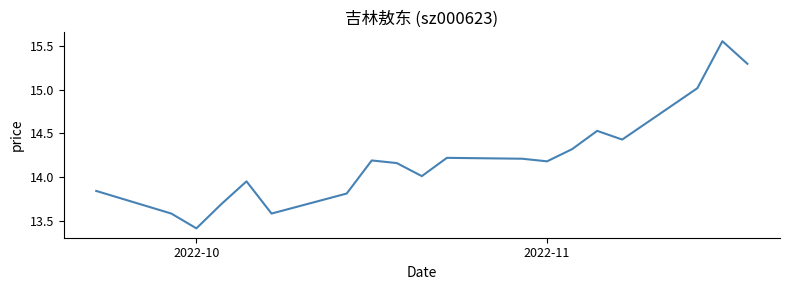

What is the minimum value shown in the chart?

13.4